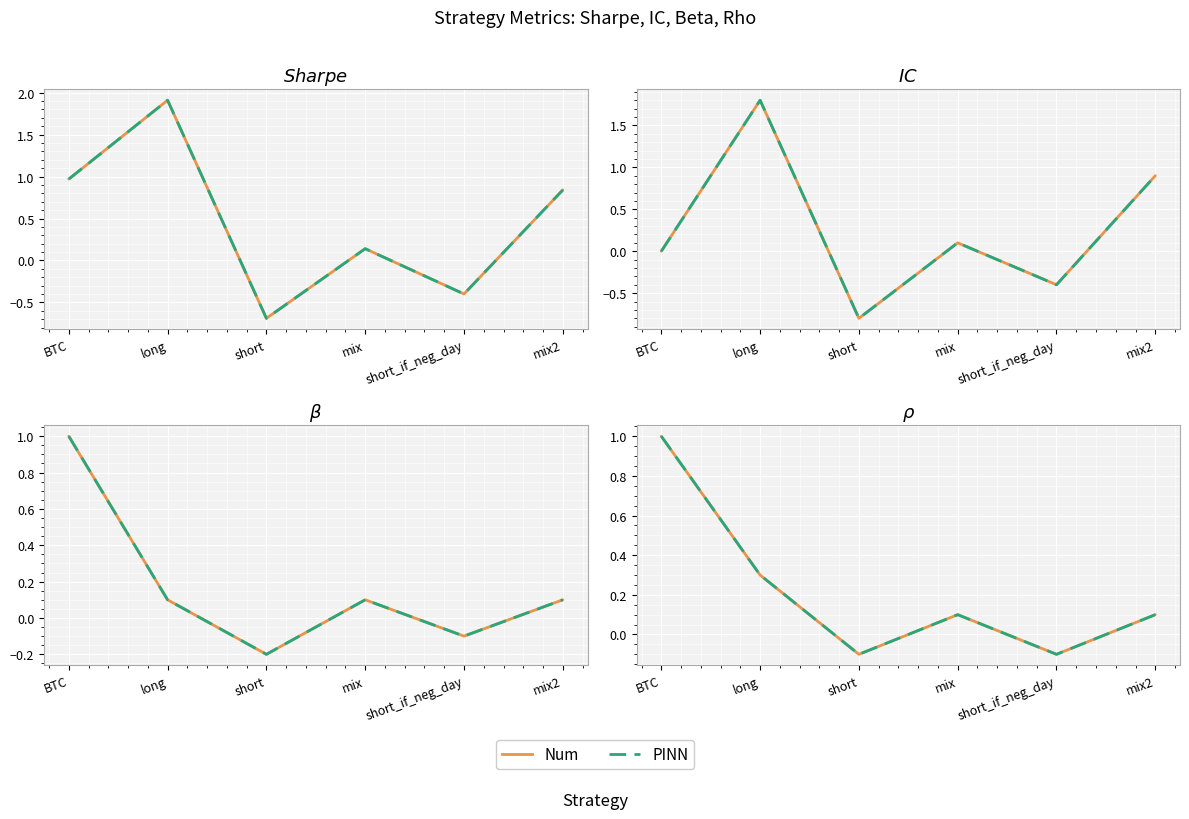

What is the average value of the Num series?

0.2